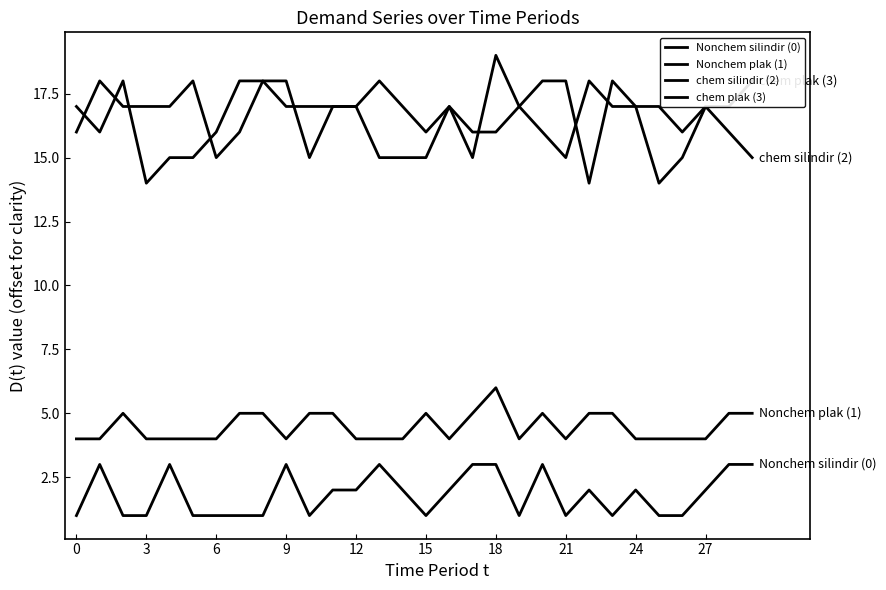

Which label corresponds to the largest value in the chart?

18